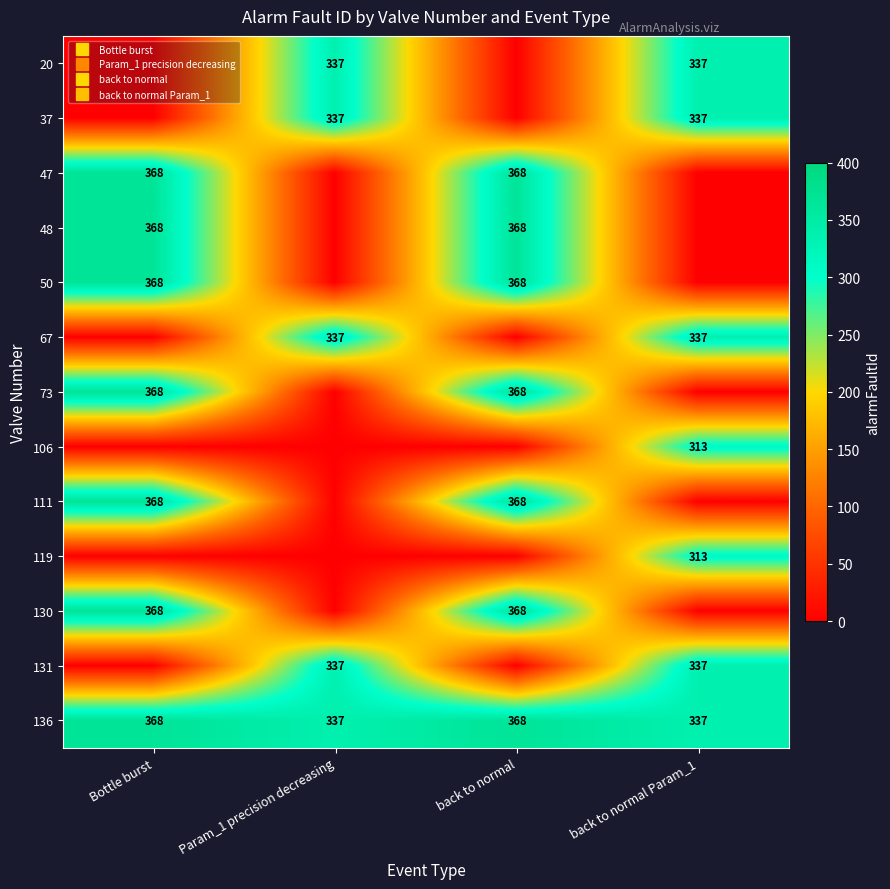

How many data points in 73 are less than 368?

2